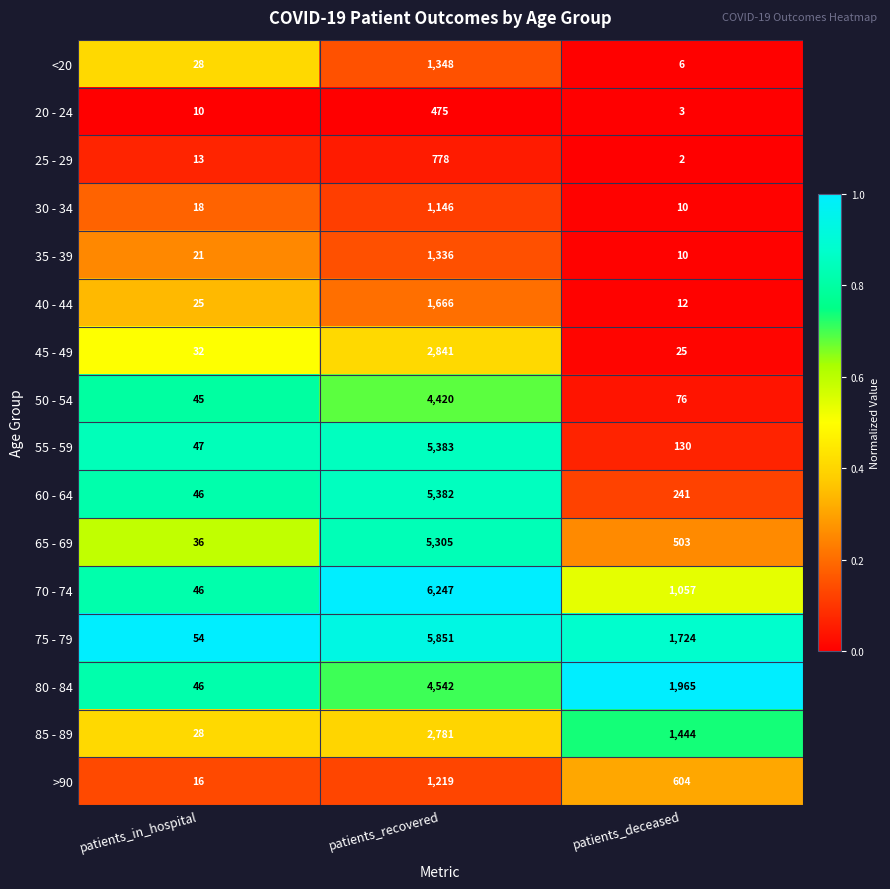

What is the average value of the 55 - 59 series?

1853